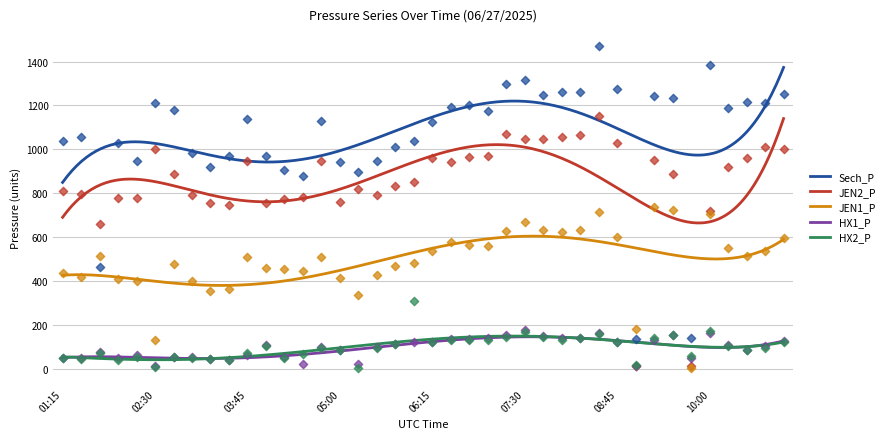

Which series has the largest total across all categories?

Sech_P